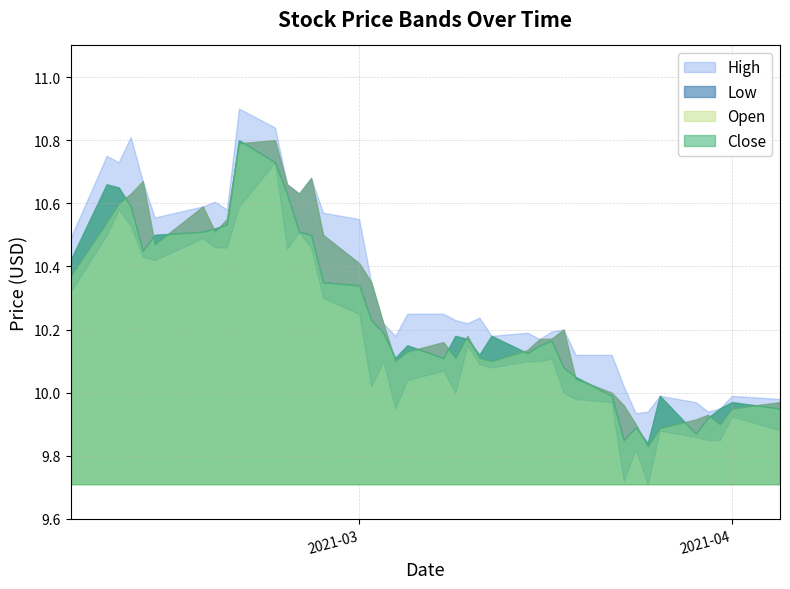

Which series changed the most between 2021-03-19 and 2021-03-31?

High